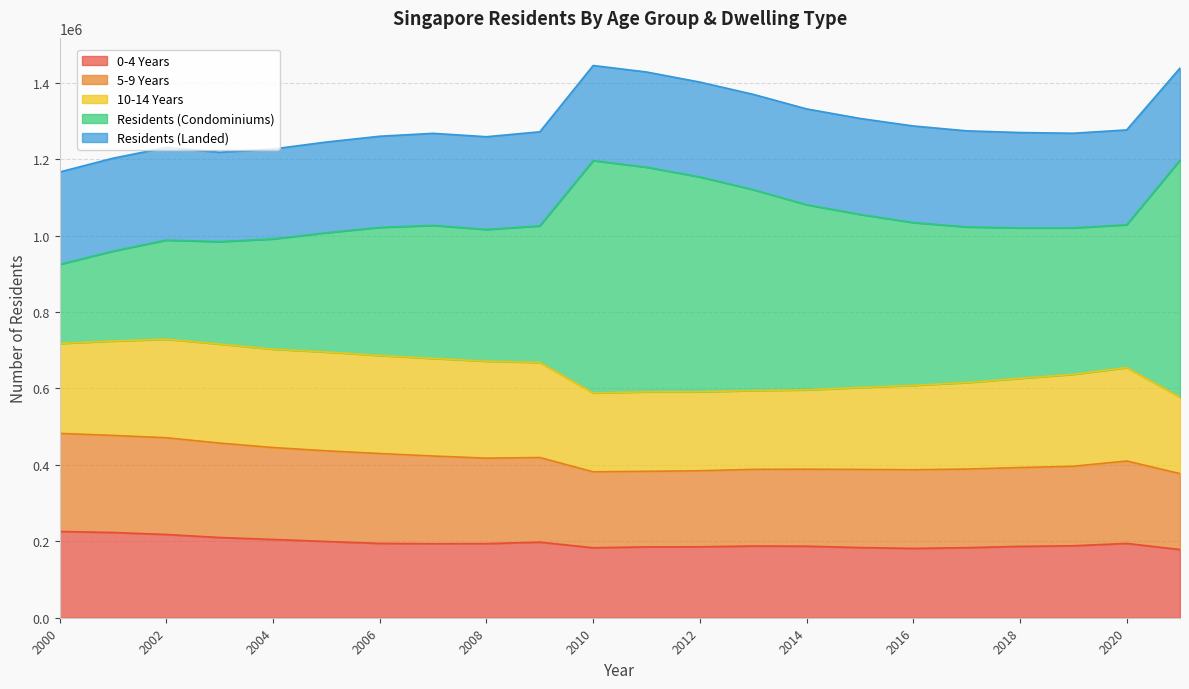

Is the value of 0-4 Years at 2018 greater than the value of Residents (Condominiums) at 2016?

No